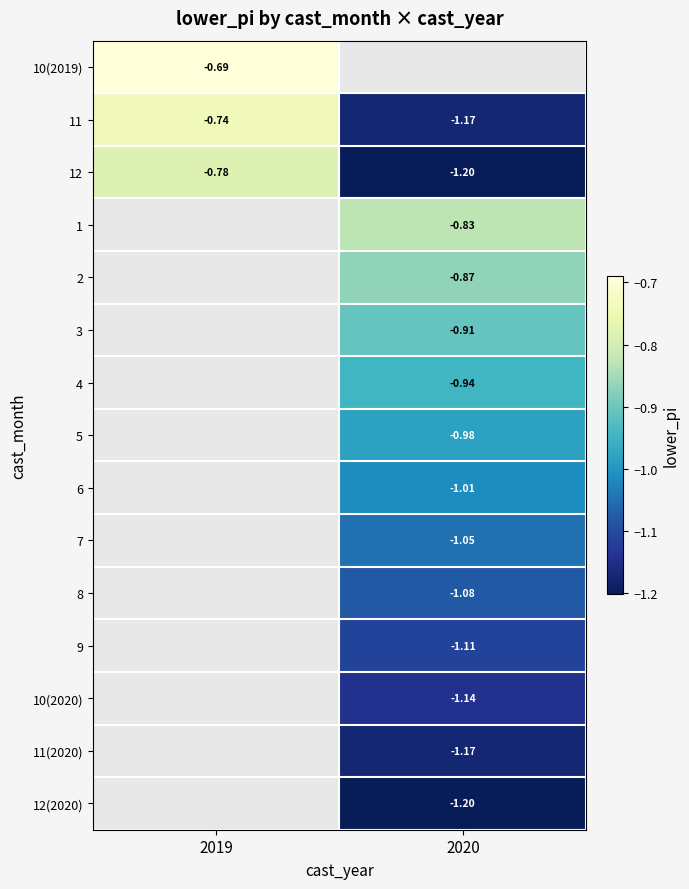

Is the value of 6 at 2020 greater than the value of 10(2020) at 2020?

Yes